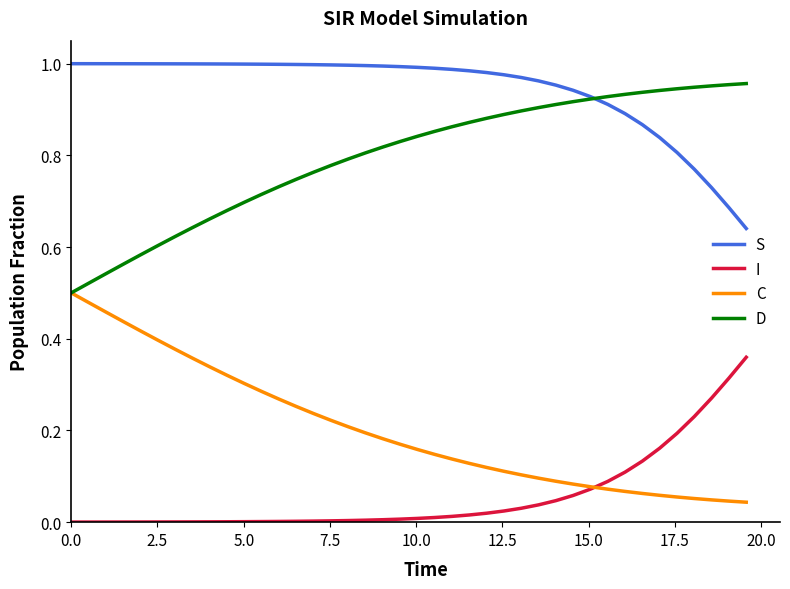

True or false: I and S cross at least once.

False